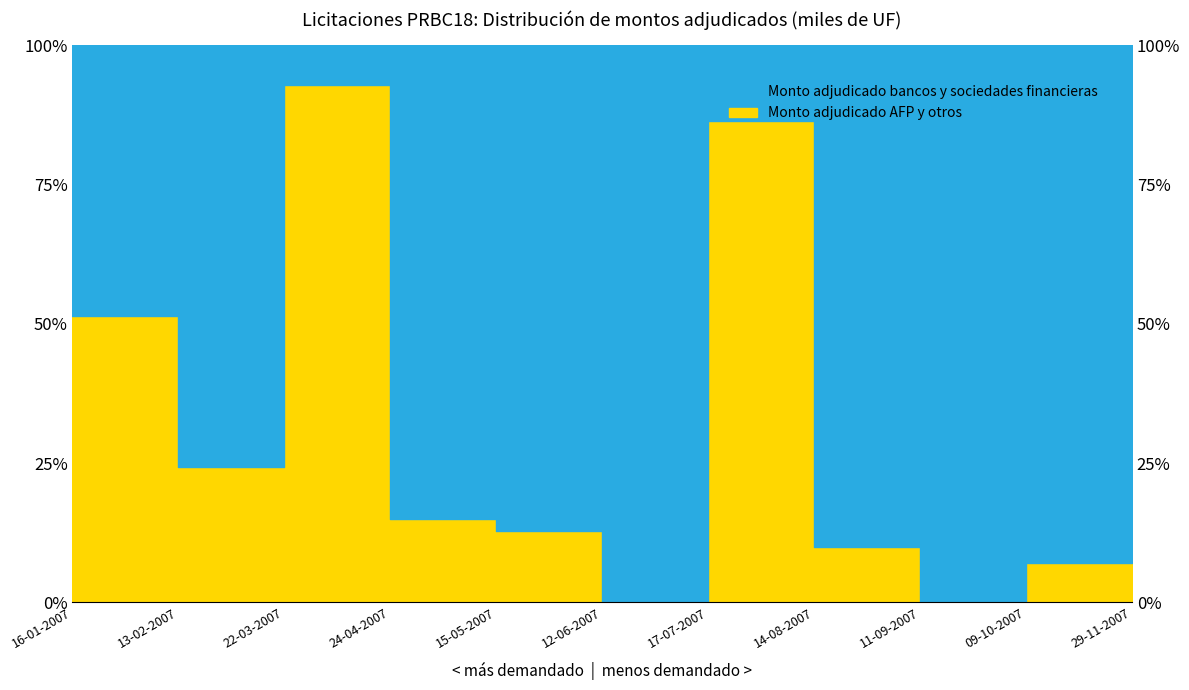

At which label is the value closest to 46?

16-01-2007